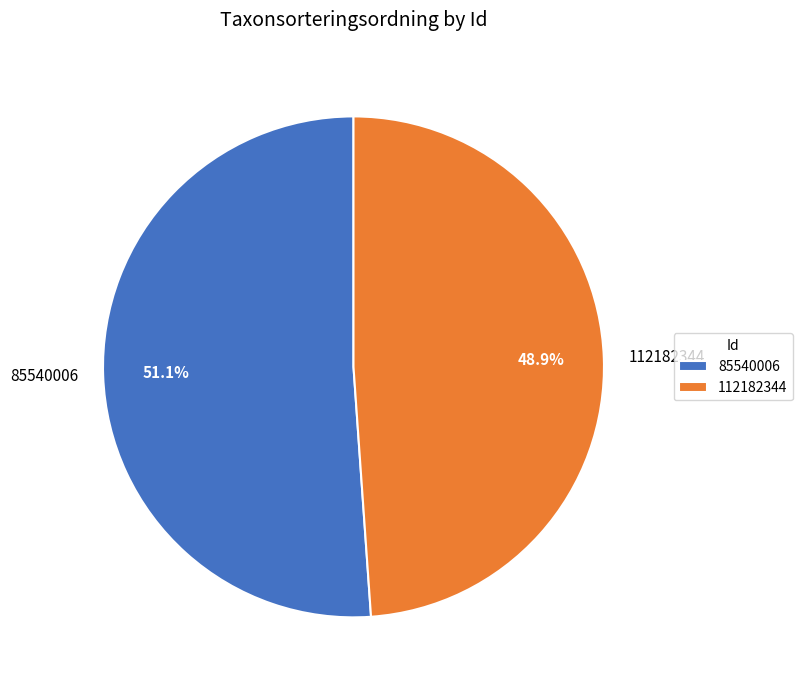

Do 112182344 and 85540006 together represent more than half of the pie?

Yes